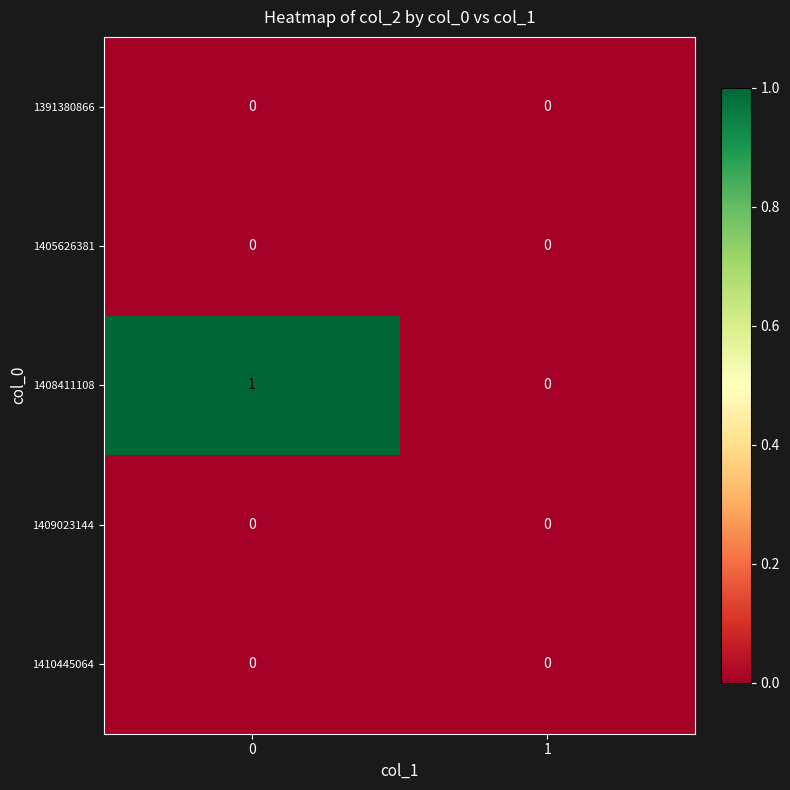

Reading left to right, what are all the values shown in this chart?

1391380866: 0	0
1405626381: 0	0
1408411108: 1	0
1409023144: 0	0
1410445064: 0	0